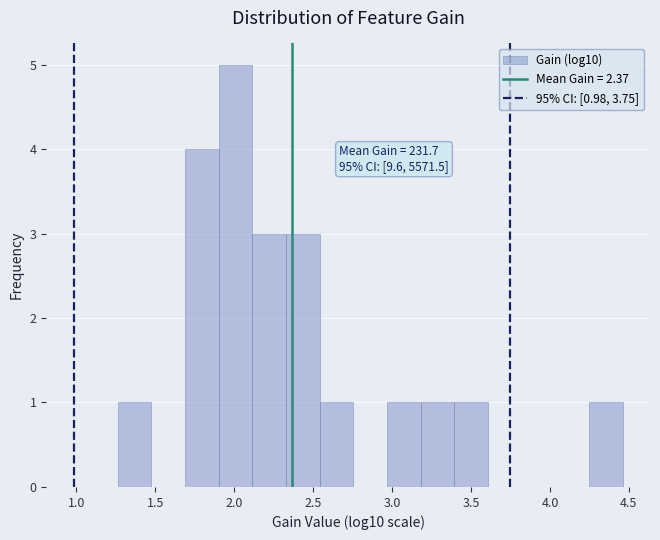

Over which range of the x-axis is the bar tallest?

1.90 to 2.10